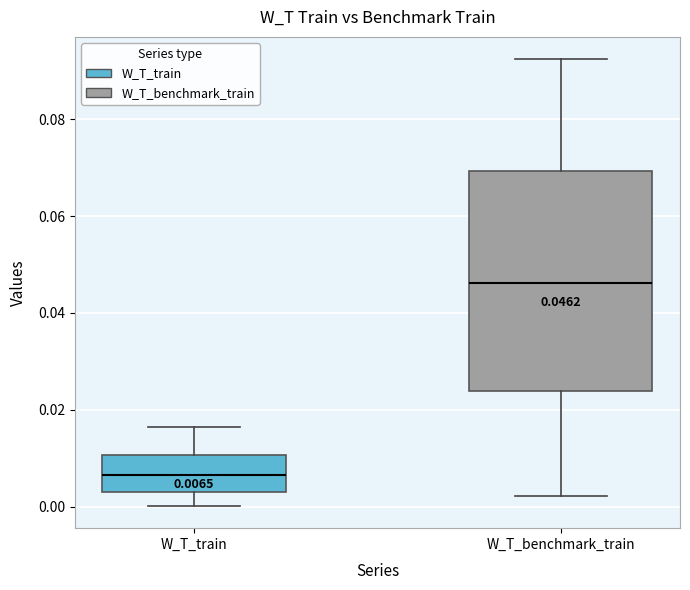

Which box has the highest median line?

W_T_benchmark_train